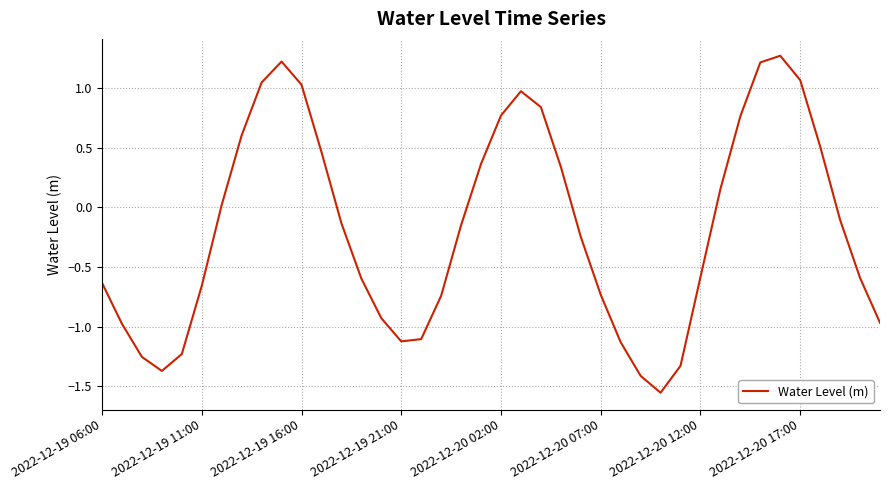

What is the sum of all values?

-6.9